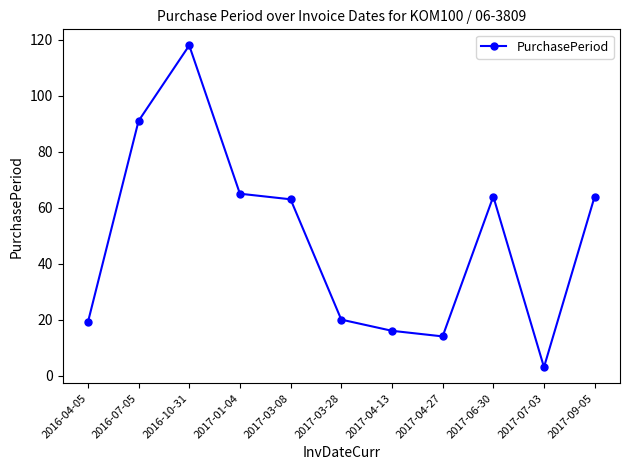

How many values are below 63?

5